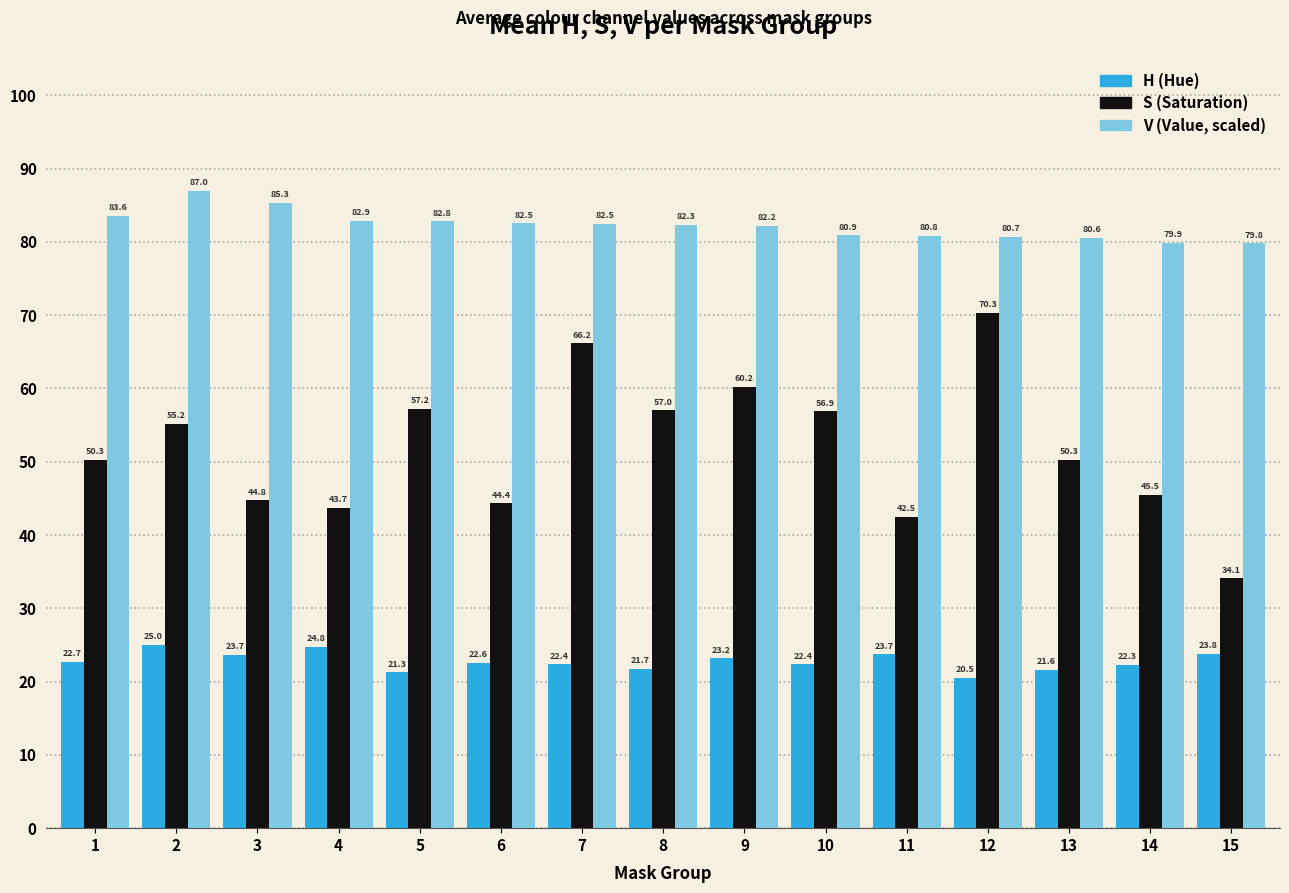

What is the greatest value displayed?

87.0